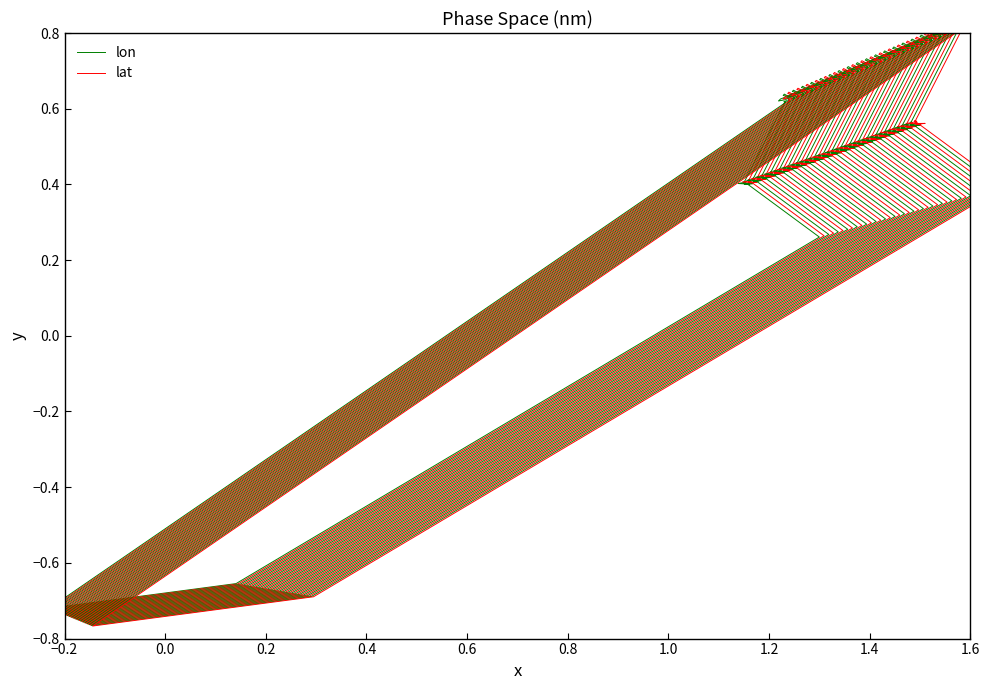

Is it true that lon equals 0.7 at 22?

False